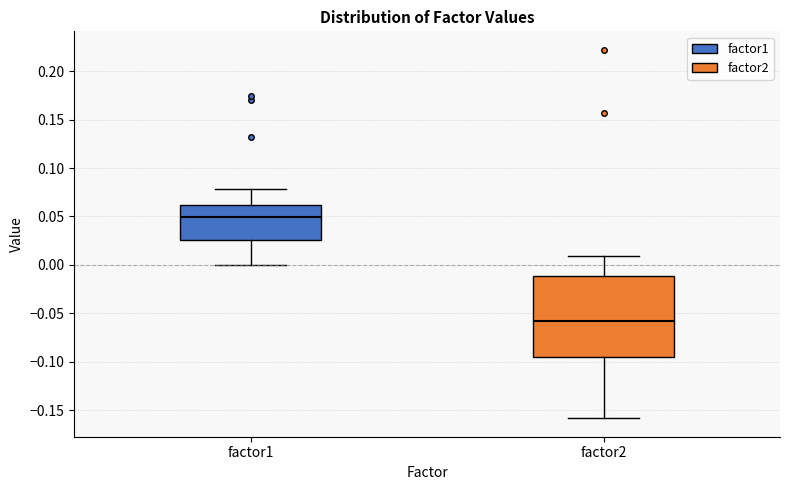

Which box has the lowest median line?

factor2